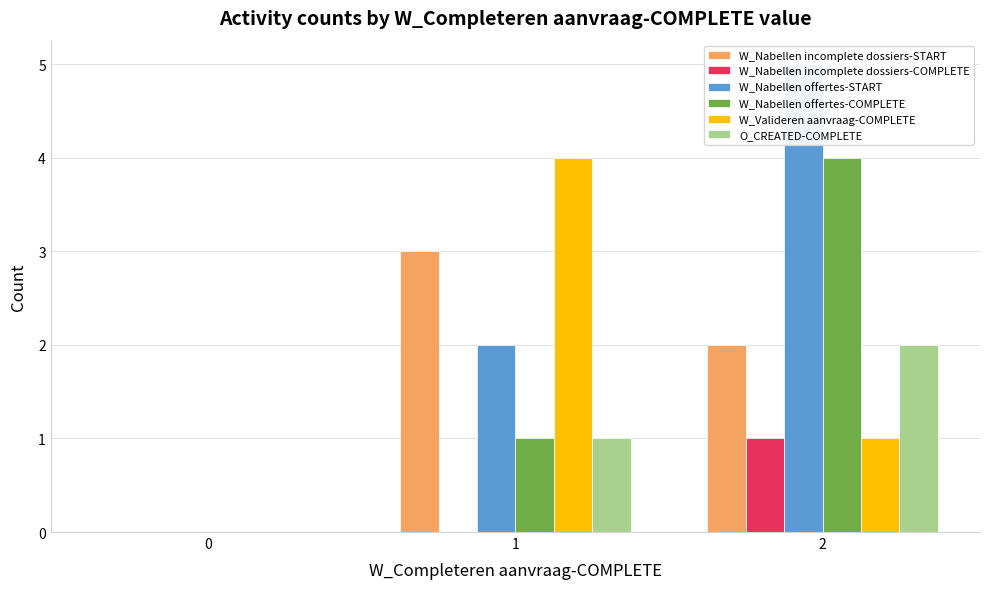

What is the sum of the W_Nabellen offertes-START values at 1 and 0?

2